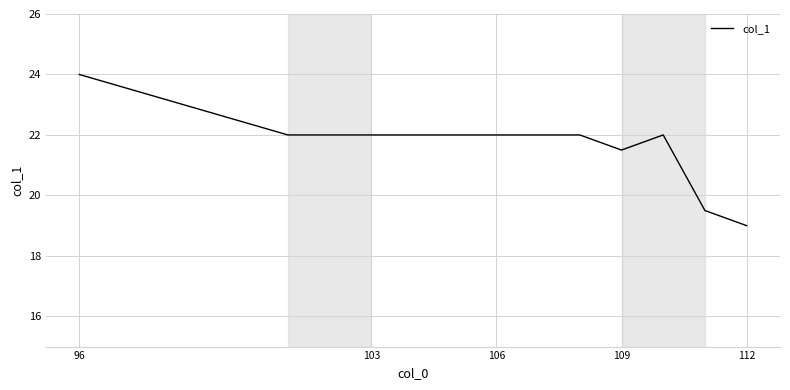

What is the smallest value displayed?

19.0